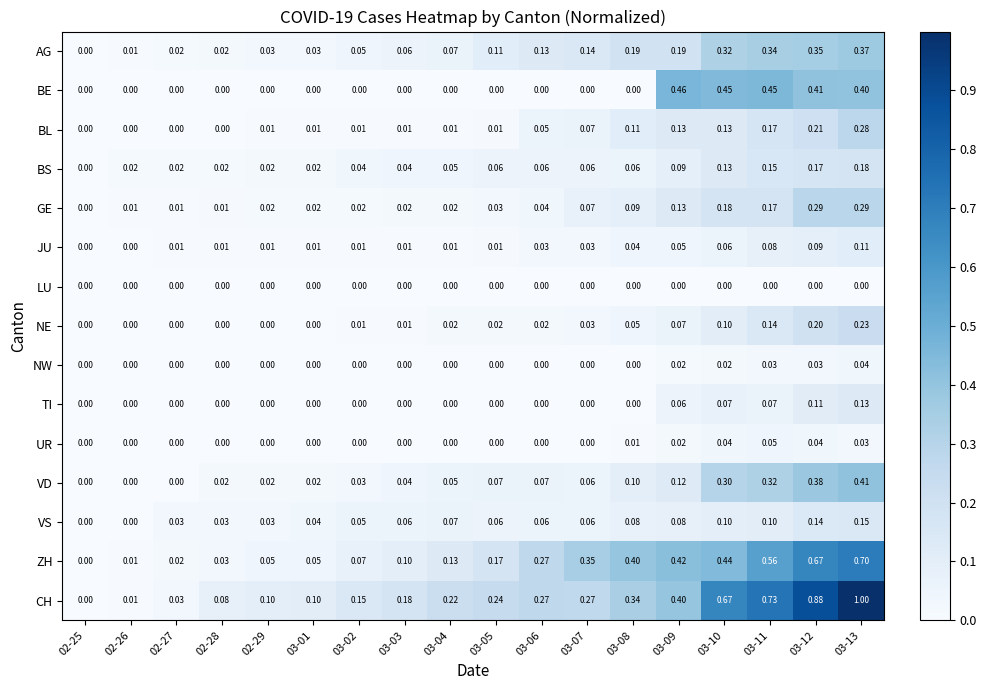

At which category is the sum across all series the highest?

03-13